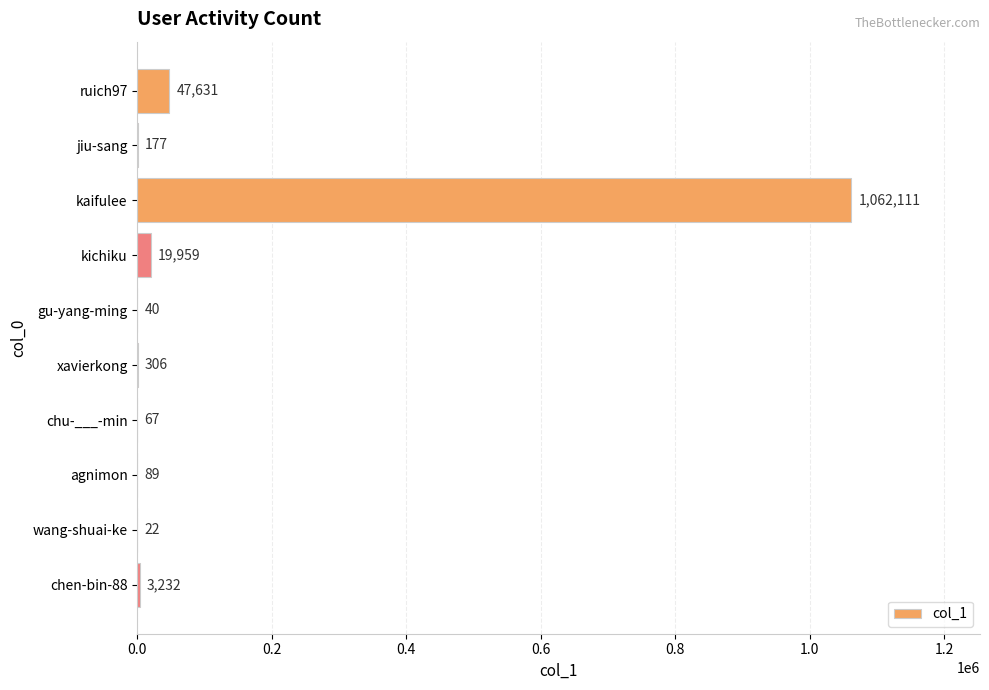

Where is the data nearest to the value 531066?

ruich97